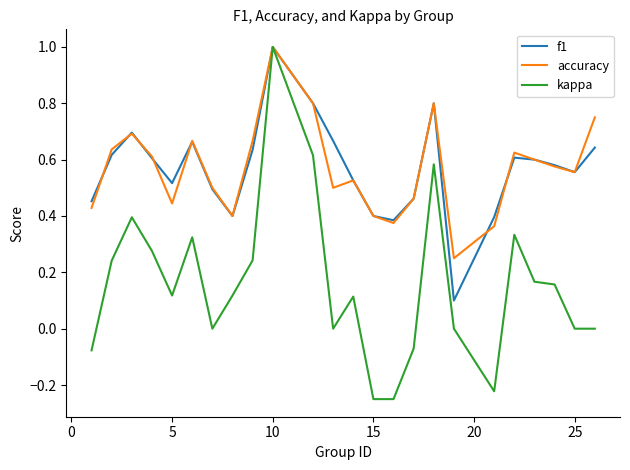

At how many categories does at least one series exceed 0?

24